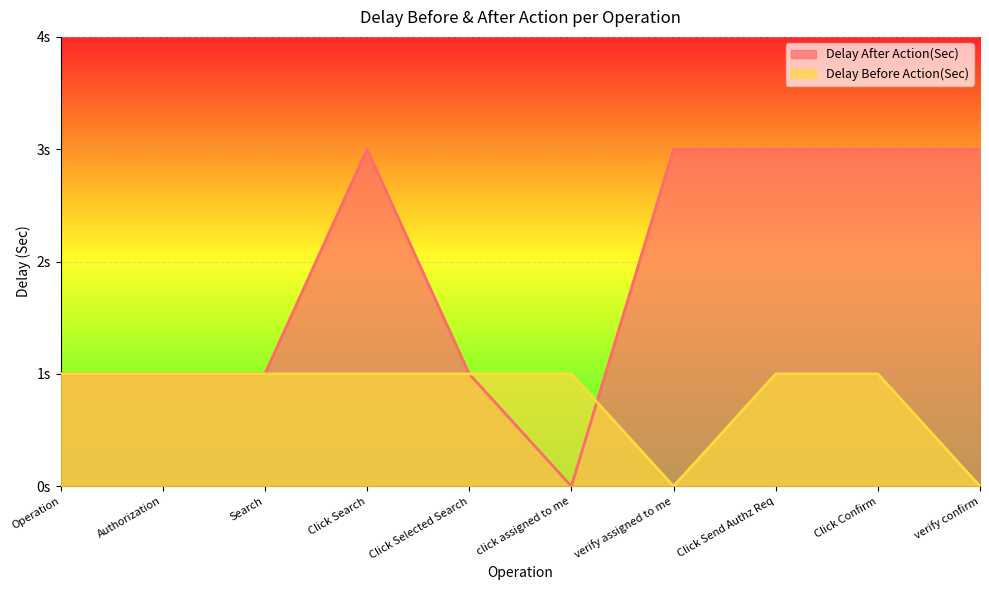

Between which two adjacent categories do Delay After Action(Sec) and Delay Before Action(Sec) first intersect?

click assigned to me and verify assigned to me